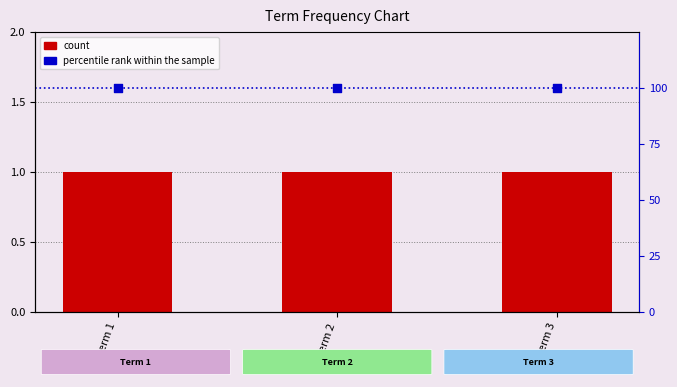

Which series has the widest spread of Y values?

count